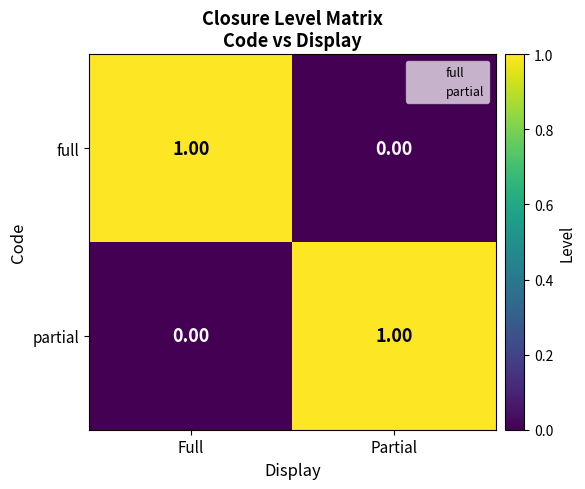

Rank the series at Partial from lowest to highest value.

full, partial